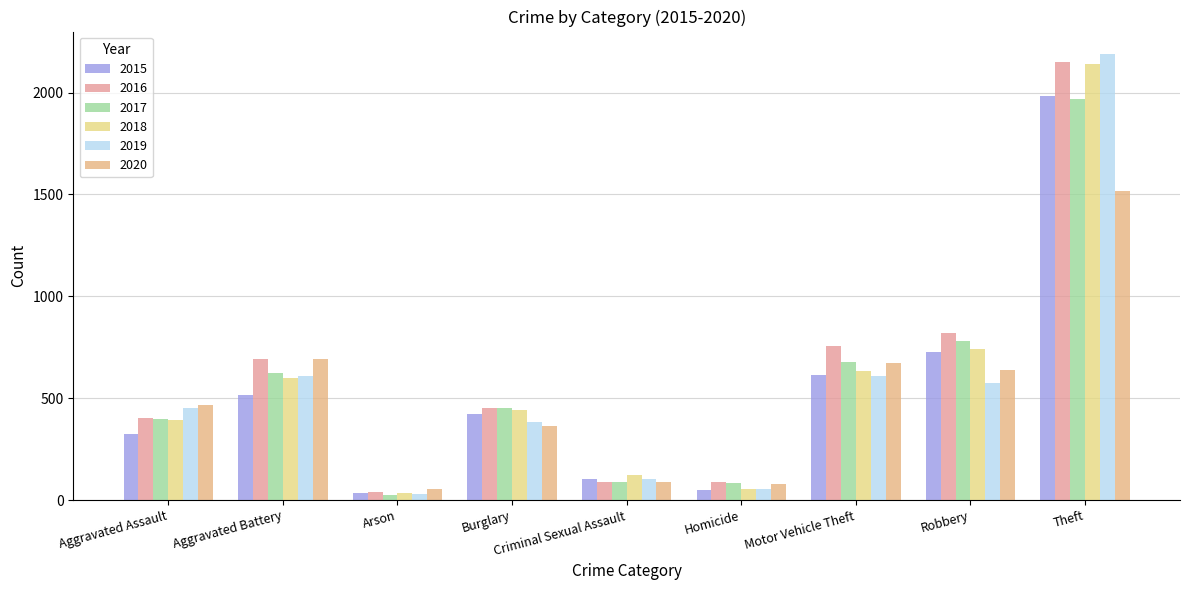

Which has a higher value, Criminal Sexual Assault or Motor Vehicle Theft?

Motor Vehicle Theft